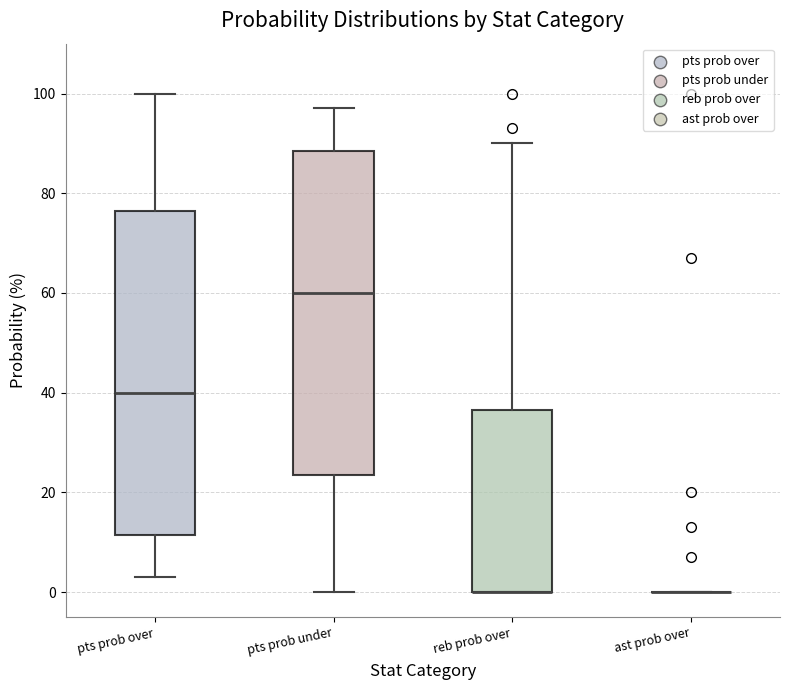

Reading left to right, transcribe this box plot: for each box, give where its median line is, the range the box spans, and where its two whiskers end, as read against the y-axis. The values are not printed on the chart, so give them approximately, as read against the axis.

pts prob over: median 40, box 12 to 76, whiskers 4 to 100
pts prob under: median 60, box 24 to 88, whiskers 0 to 98
reb prob over: median 0 (drawn on the box's lower edge), box 0 to 36, whiskers 0 to 90
ast prob over: box collapsed to a line at 0, whiskers 0 to 0